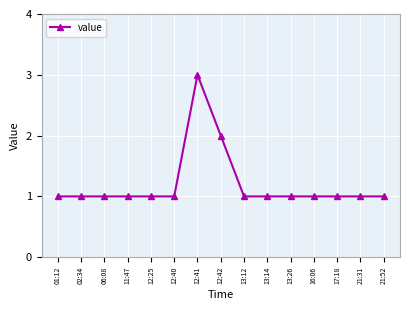

Which has a higher value, 21:52 or 12:41?

12:41